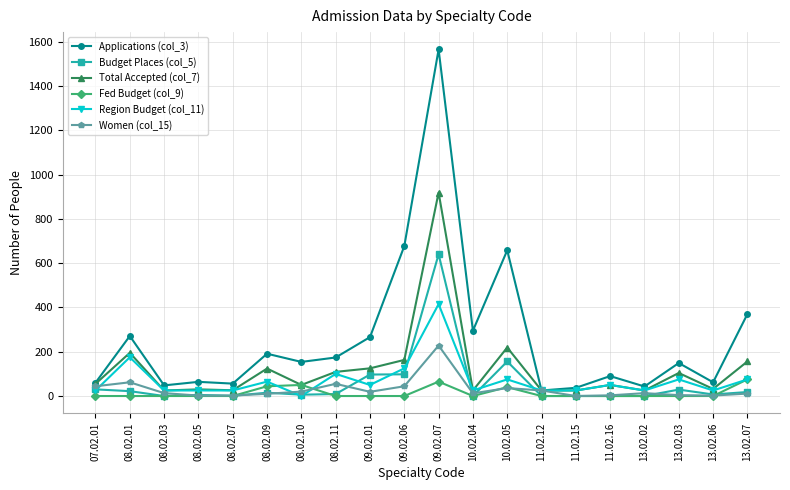

Is the value of Women (col_15) at 13.02.07 greater than the value of Applications (col_3) at 13.02.03?

No